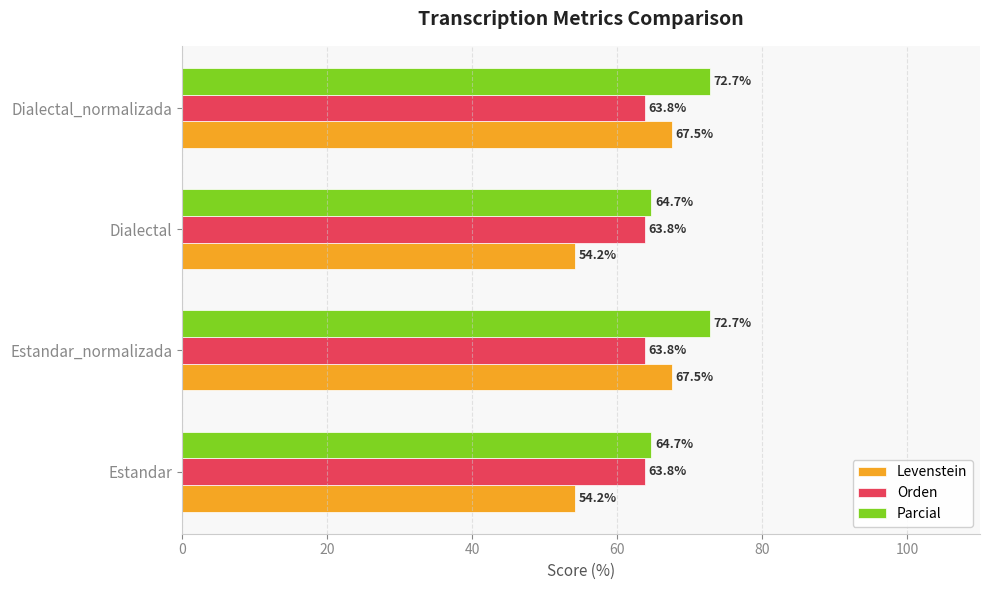

How many categories are shown in the chart?

4